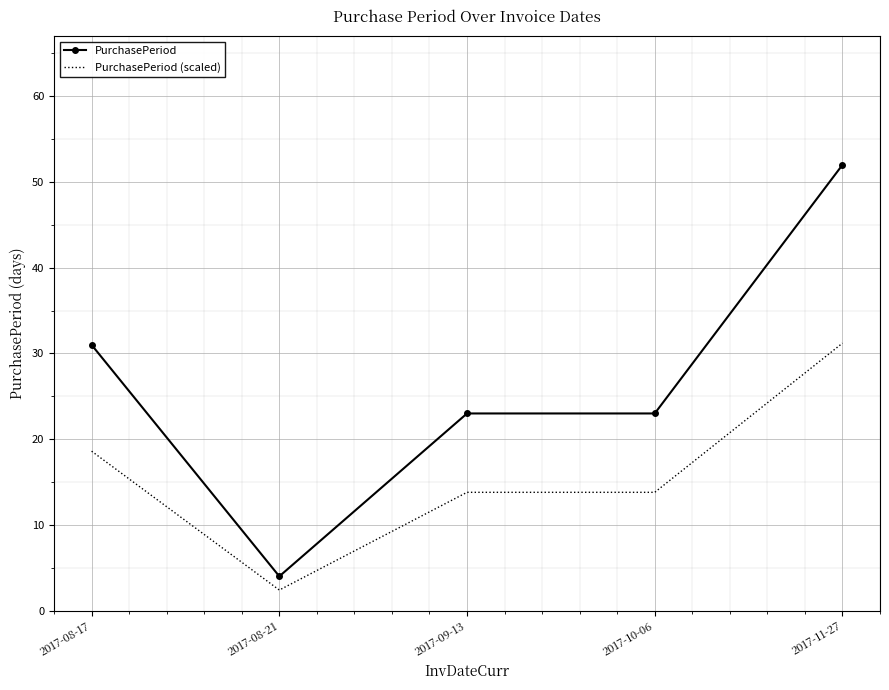

What position from the right is 2017-11-27?

1